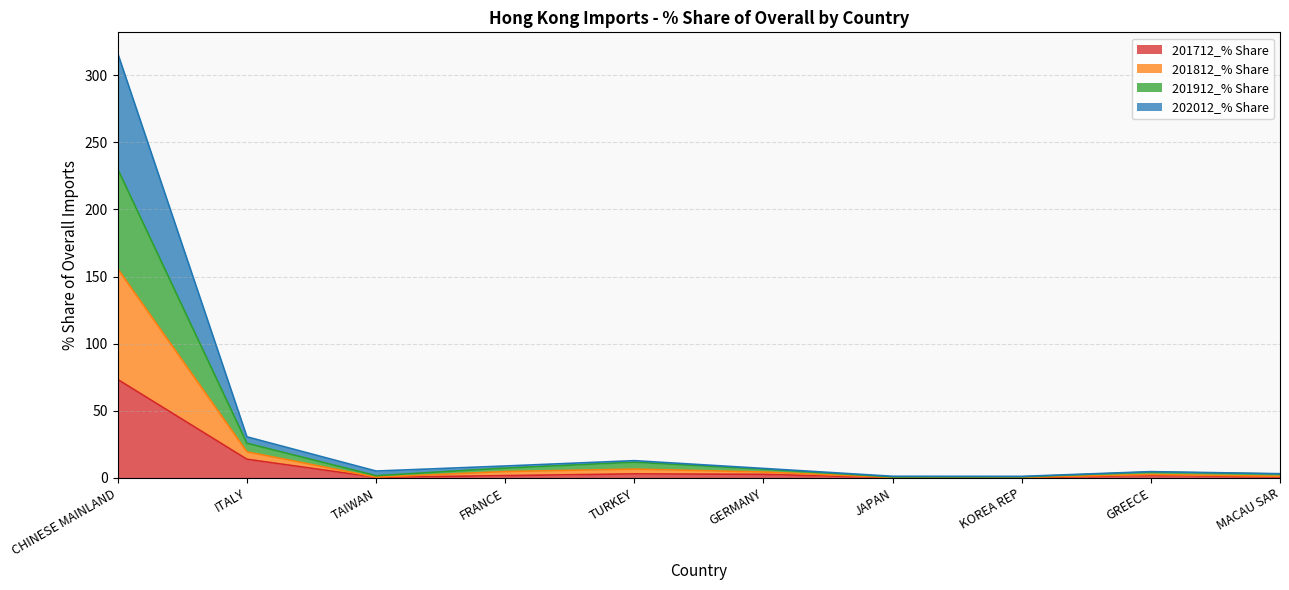

How many interior local valleys does the 201712_% Share series have?

2